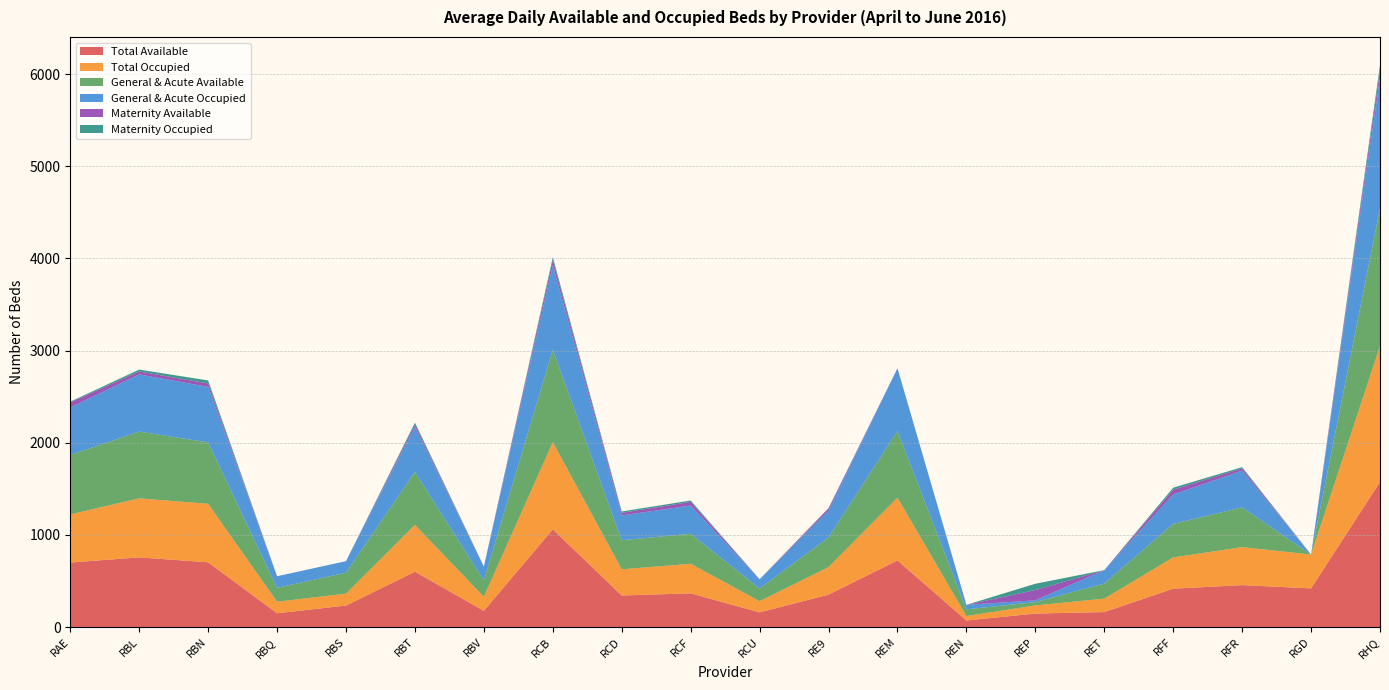

Reading left to right, list all the values displayed in this chart.

Total Available: 700.8	756.5	703.2	150.3	234.0	601.0	176.9	1060.9	343.0	366.3	159.9	352.4	723.6	72.0	147.1	163.4	417.0	455.6	420.4	1574.4
Total Occupied: 522.3	640.6	634.9	125.8	129.3	508.2	151.7	945.9	284.3	320.5	121.7	298.6	680.8	48.9	88.2	145.7	339.3	412.2	367.0	1474.6
General & Acute Available: 644.8	724.5	666.2	150.3	227.0	574.0	176.9	1004.0	315.0	326.3	136.9	321.4	723.6	72.0	36.0	163.4	364.0	431.6	0.0	1494.4
General & Acute Occupied: 514.6	619.7	602.2	125.8	125.6	486.6	151.7	916.5	269.6	306.0	100.6	288.5	680.8	48.9	19.6	145.7	318.2	398.4	0.0	1419.0
Maternity Available: 56.0	32.0	37.0	0.0	0.0	27.0	0.0	56.9	28.0	40.0	0.0	24.0	0.0	0.0	111.1	0.0	53.0	24.0	0.0	80.0
Maternity Occupied: 7.7	20.9	32.6	0.0	0.0	21.6	0.0	29.4	14.8	14.6	0.0	6.5	0.0	0.0	68.6	0.0	21.1	13.8	0.0	55.5